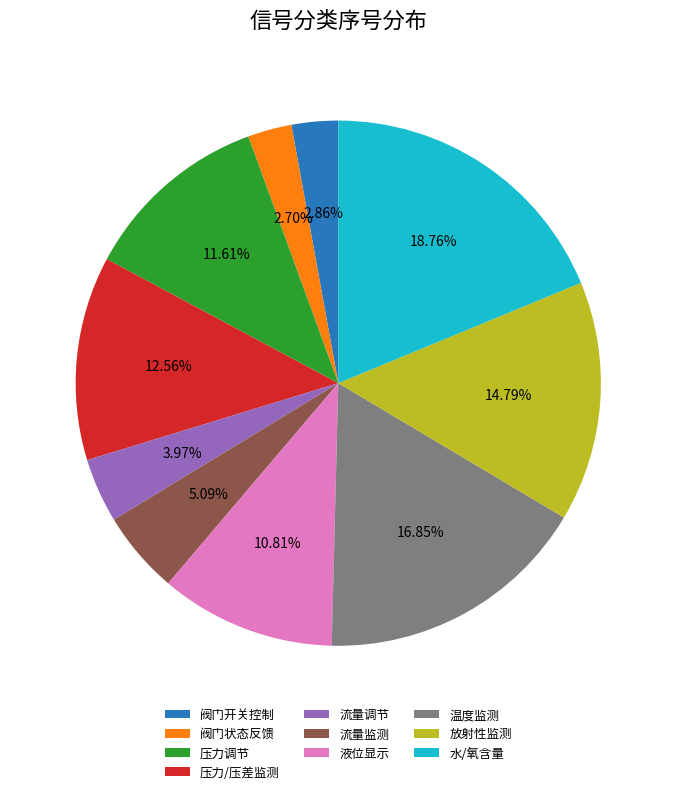

Which category has the biggest portion of the pie?

水/氧含量